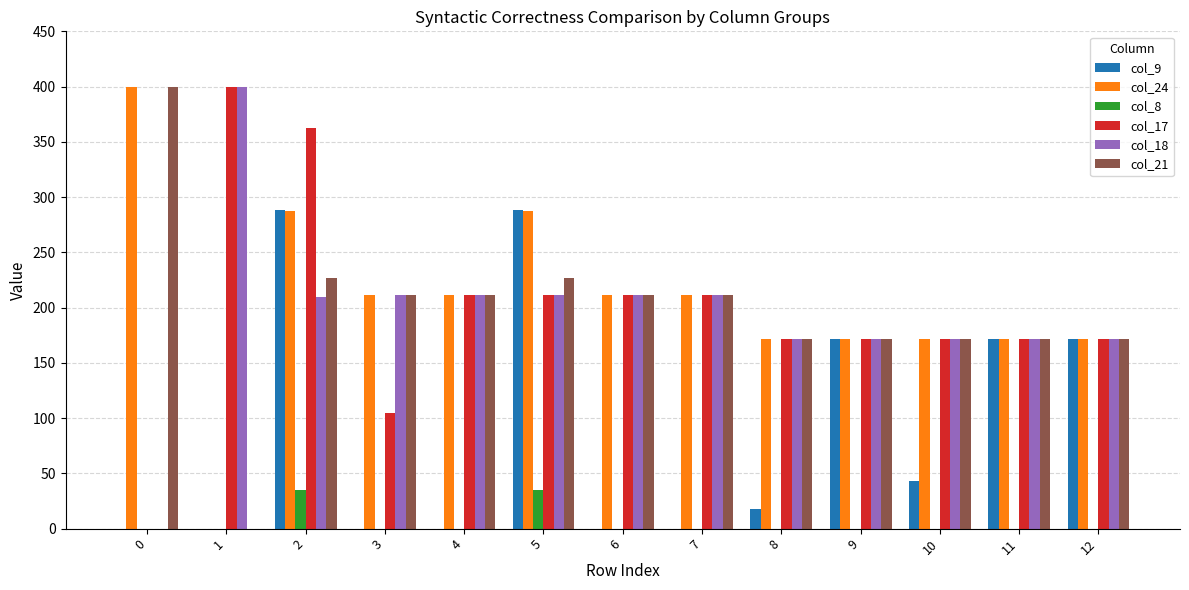

Is it true that col_9 equals 172.0 at 12?

True